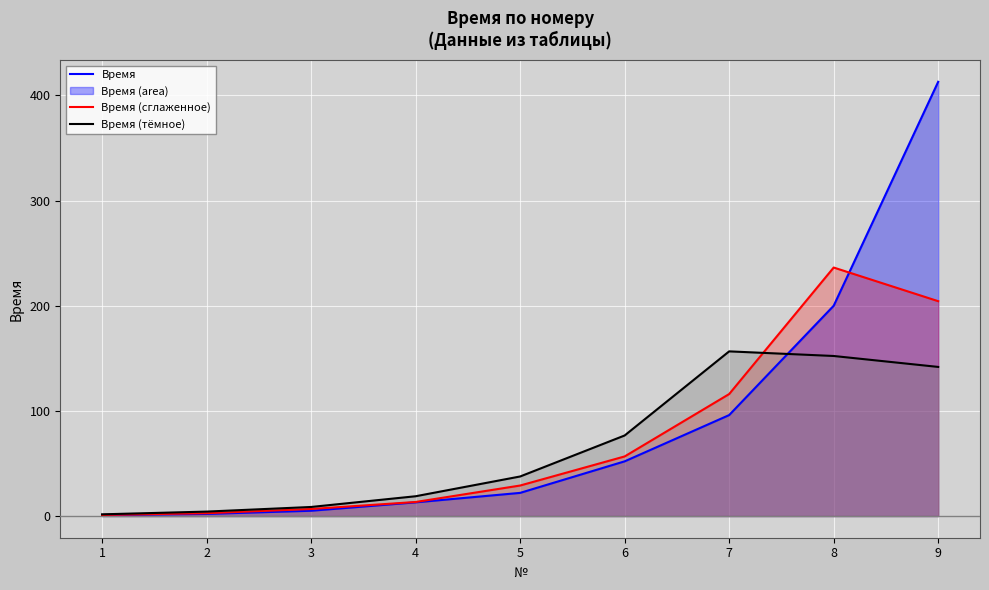

What is the total value across all series at 7?

368.6